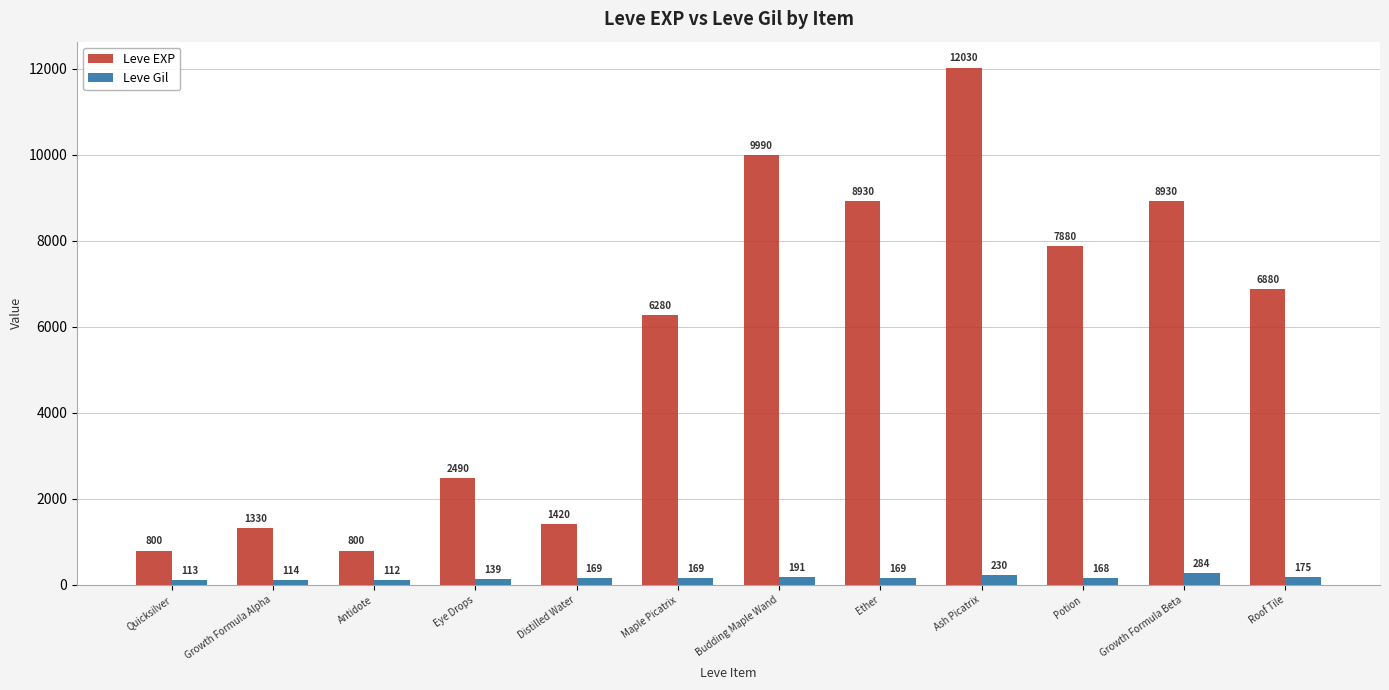

What is the value of the Leve EXP bar at the 11th from the left?

8930